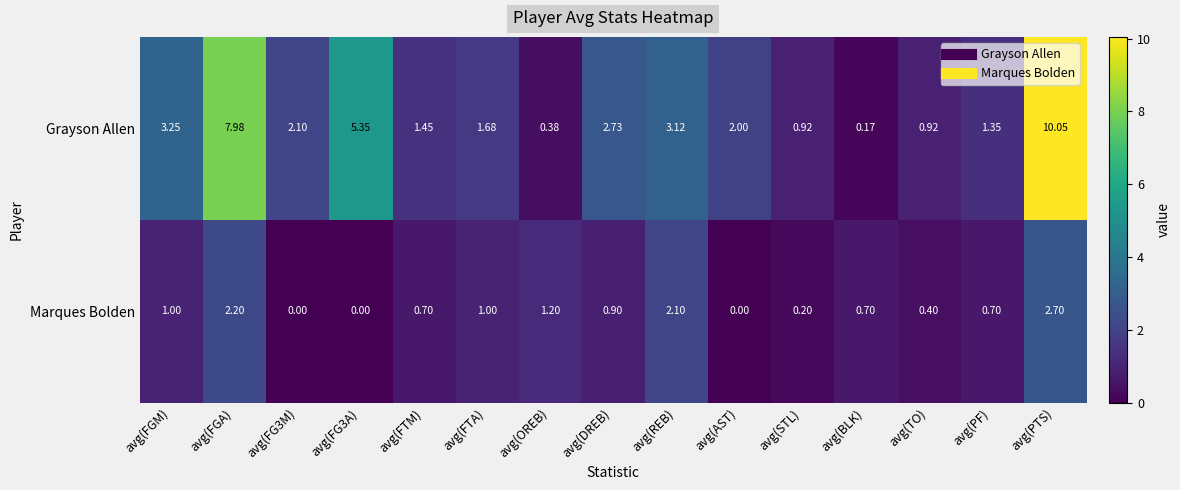

At which label does Grayson Allen reach its minimum?

avg(BLK)